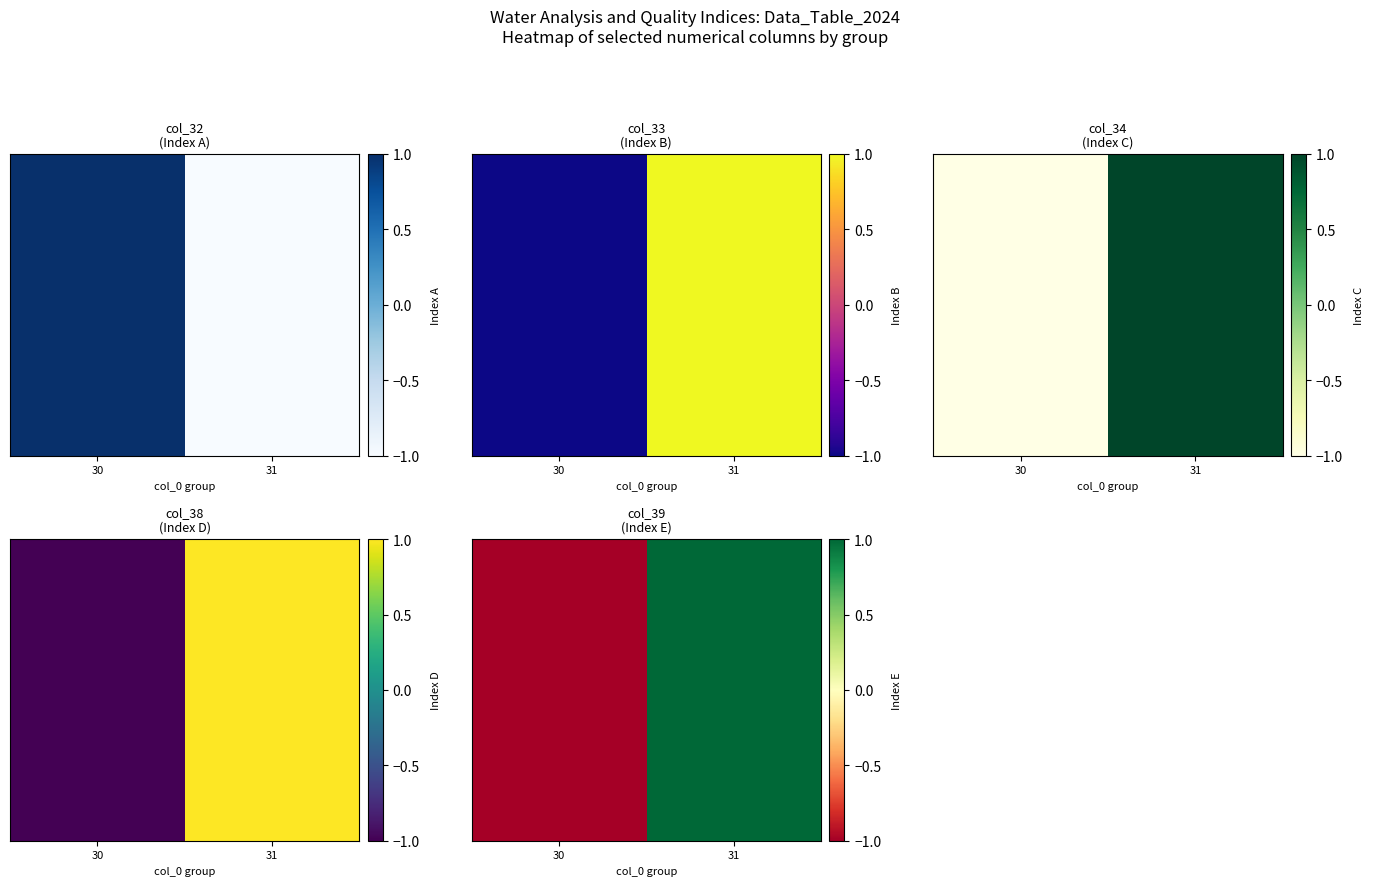

Which category has the lowest value across all series?

30